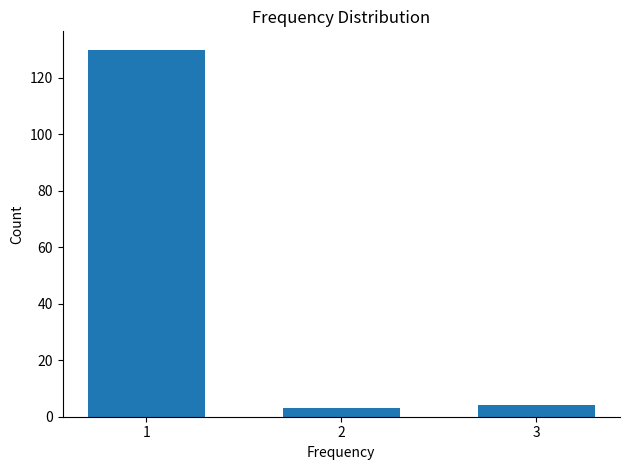

Reading left to right, extract all data points from this chart.

130	3	4